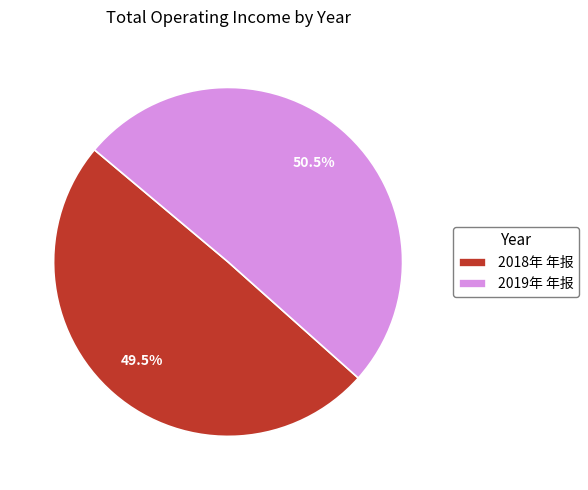

How many segments does this pie chart have?

2